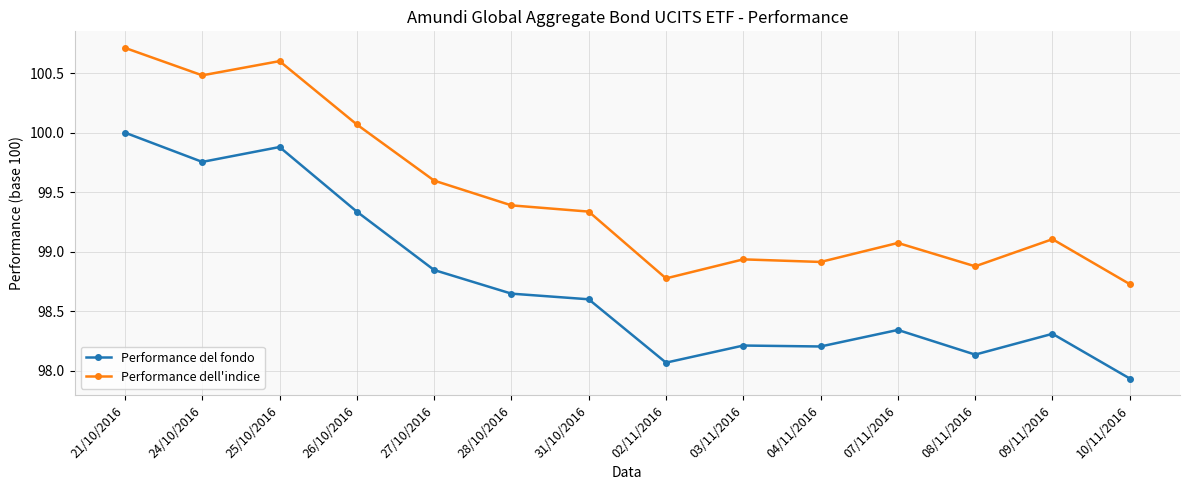

At how many categories does at least one series exceed 100?

4